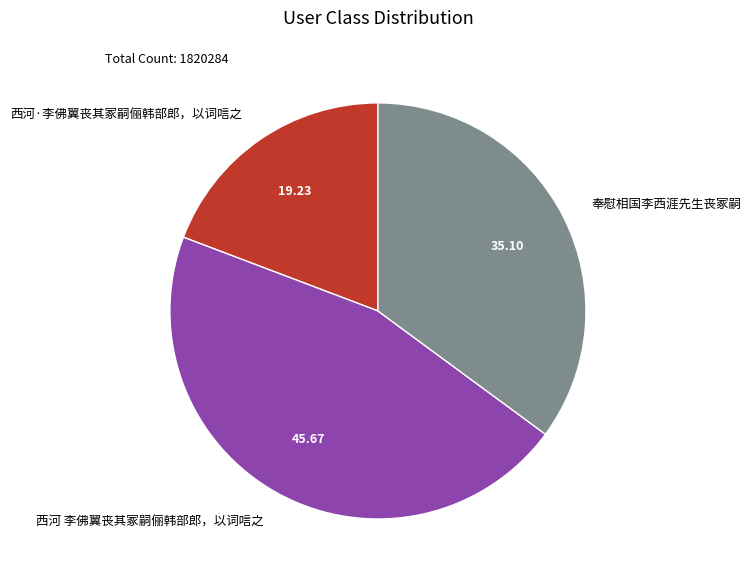

Does 奉慰相国李西涯先生丧冢嗣 represent more than half of the total?

No